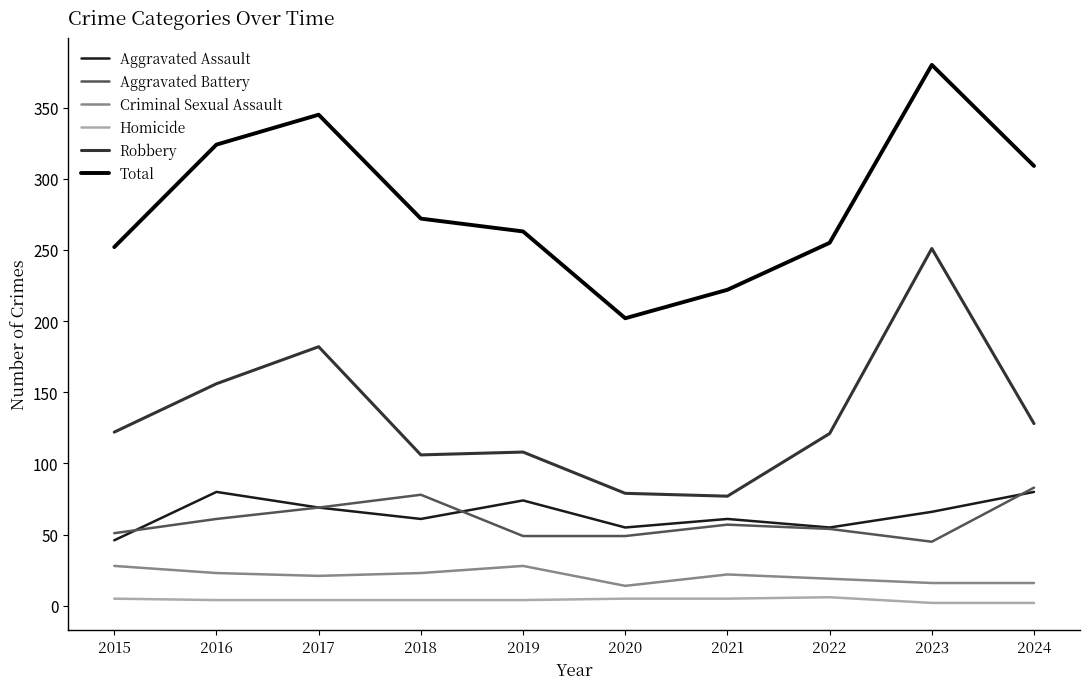

How many values in the Aggravated Battery series are below 57?

5